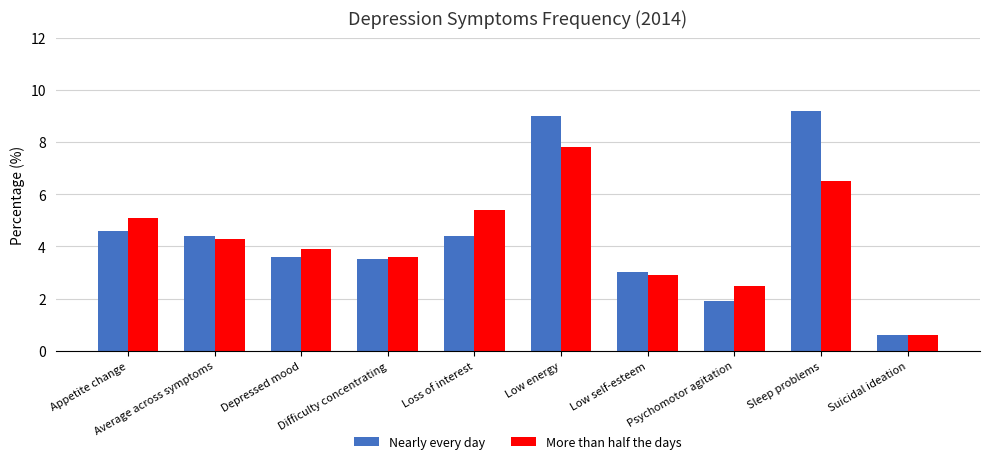

The More than half the days series shows 5.4 at Loss of interest. True or false?

True